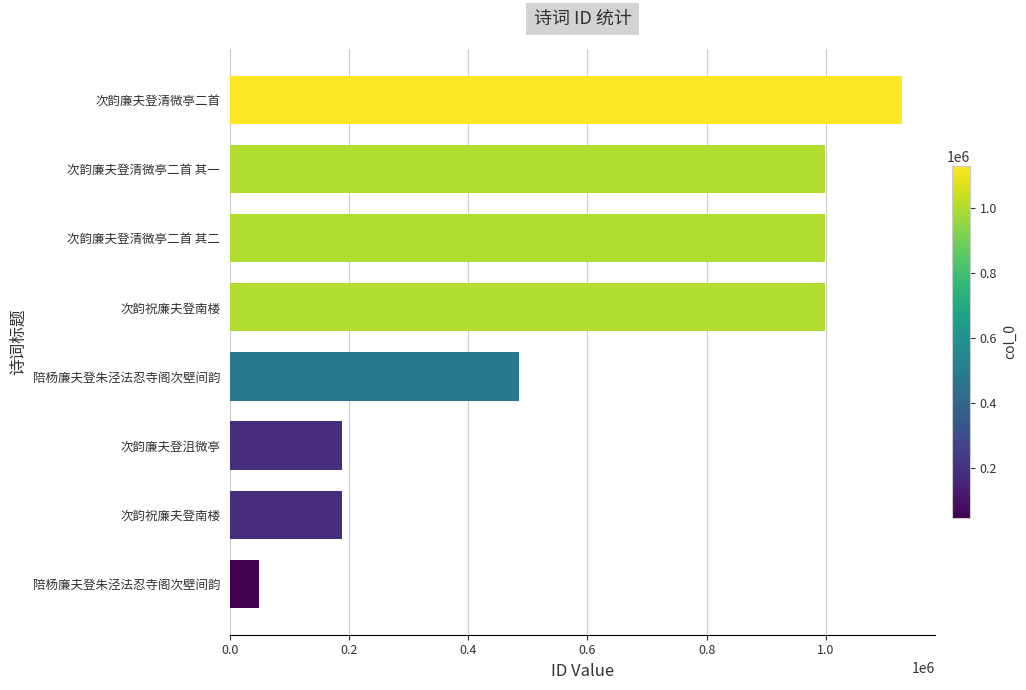

How many values are below 998477?

4